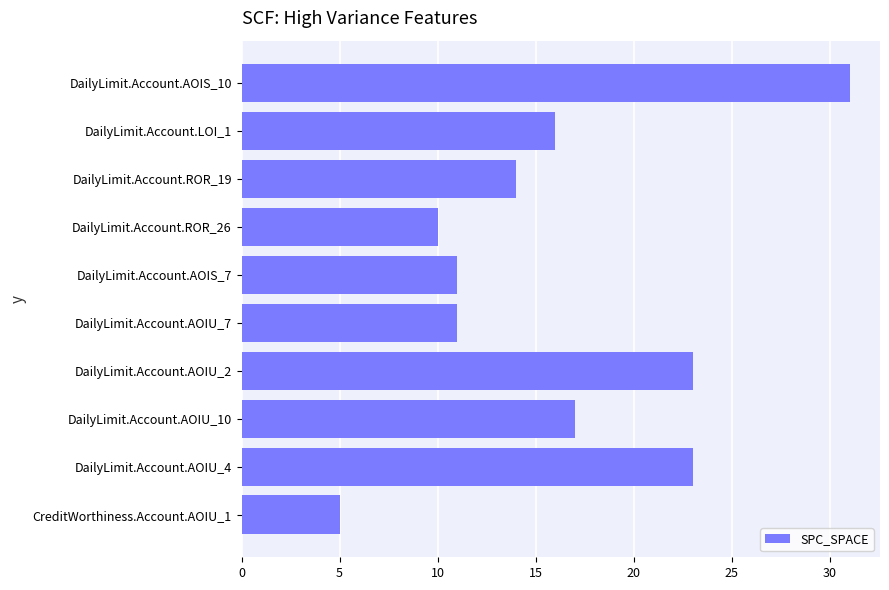

What is the change in value from DailyLimit.Account.AOIU_4 to DailyLimit.Account.ROR_26?

-13